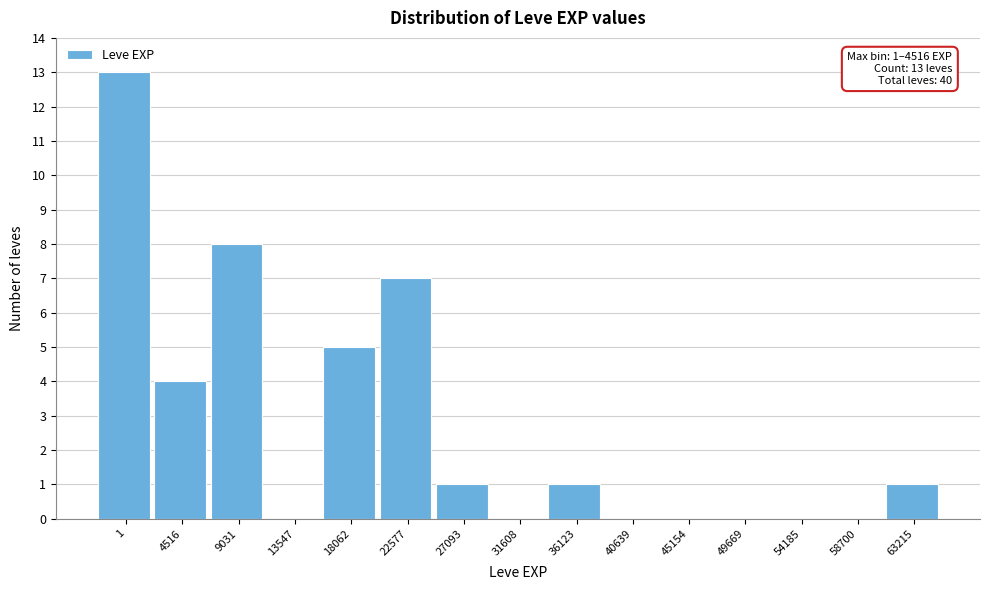

Reading left to right, transcribe all the data shown in this chart.

1=13	4516=4	9031=8	13547=0	18062=5	22577=7	27093=1	31608=0	36123=1	40639=0	45154=0	49669=0	54185=0	58700=0	63215=1